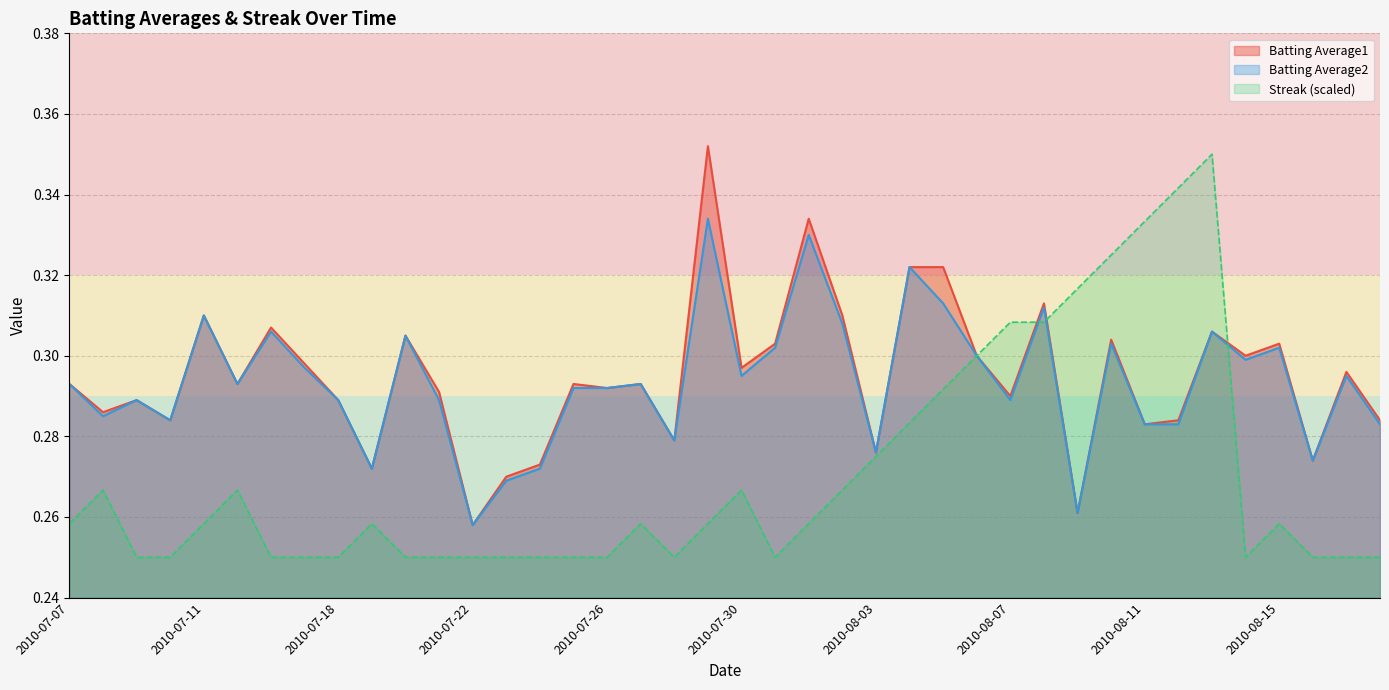

What is the difference between the second highest and second lowest values in the Streak series?

0.1